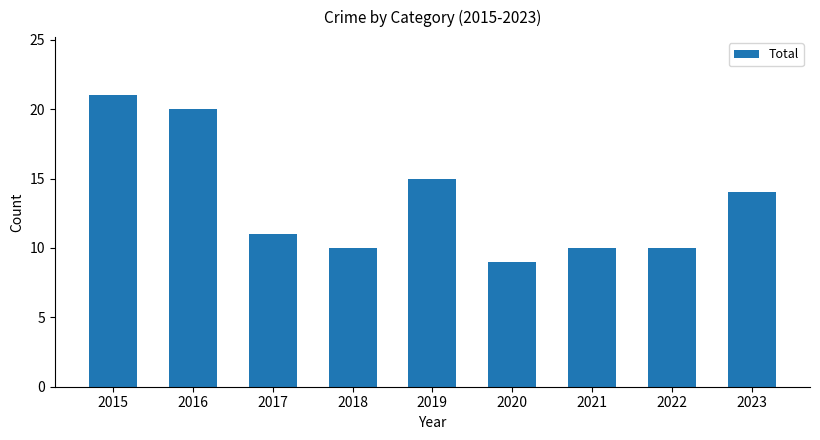

What is the difference between the second highest and minimum values?

11